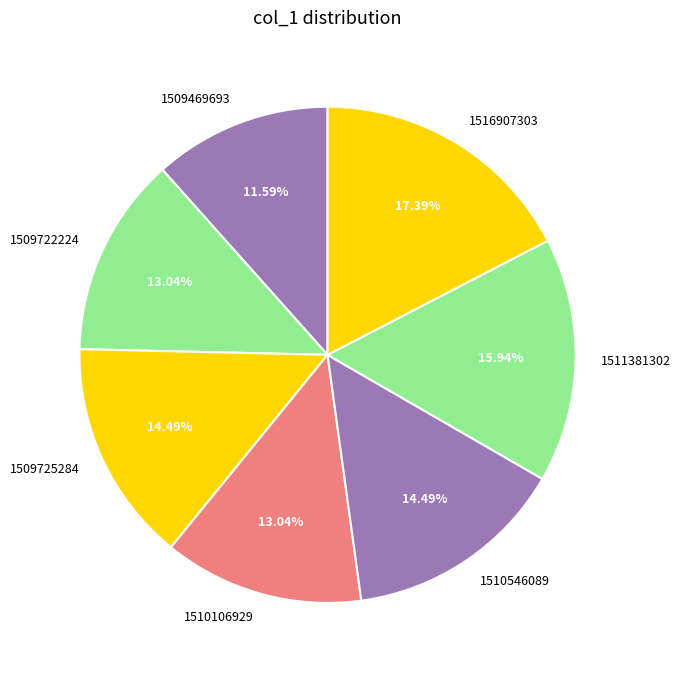

What percentage is the 1509469693 slice, to the nearest percent?

12%